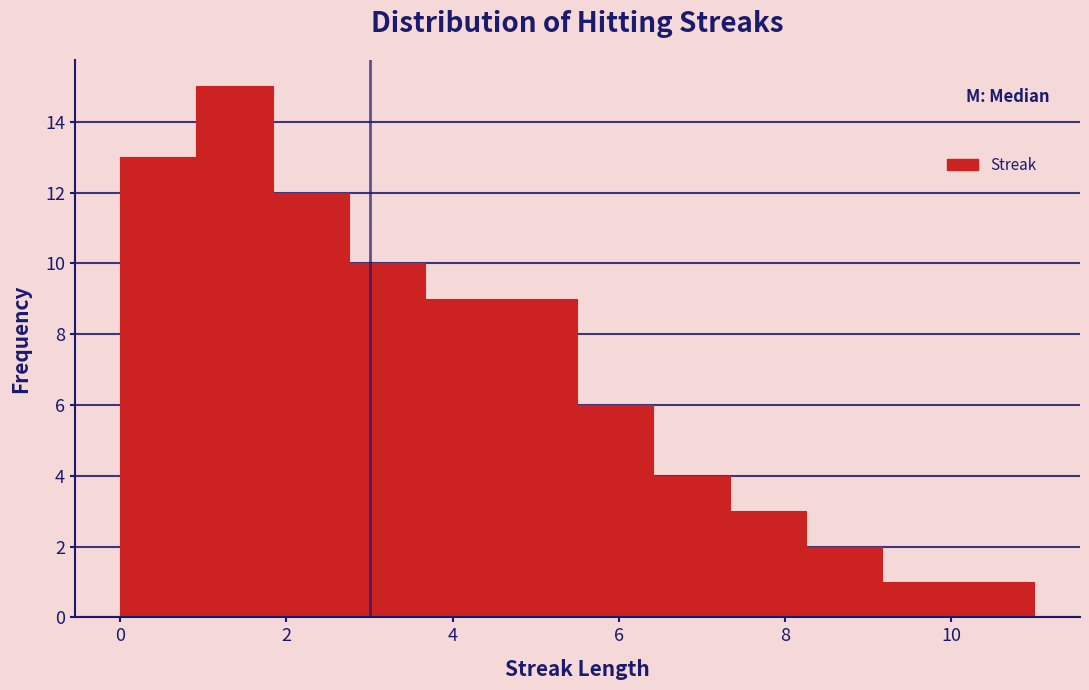

Reading left to right, transcribe this chart: for each bar, give the range it covers on the x-axis and its height. Neither the bar edges nor the heights are printed on the chart, so give them approximately, as read against the axes.

0.0 to 1.0: 13
1.0 to 1.8: 15
1.8 to 2.8: 12
2.8 to 3.6: 10
3.6 to 4.6: 9
4.6 to 5.6: 9
5.6 to 6.4: 6
6.4 to 7.4: 4
7.4 to 8.2: 3
8.2 to 9.2: 2
9.2 to 10.0: 1
10.0 to 11.0: 1